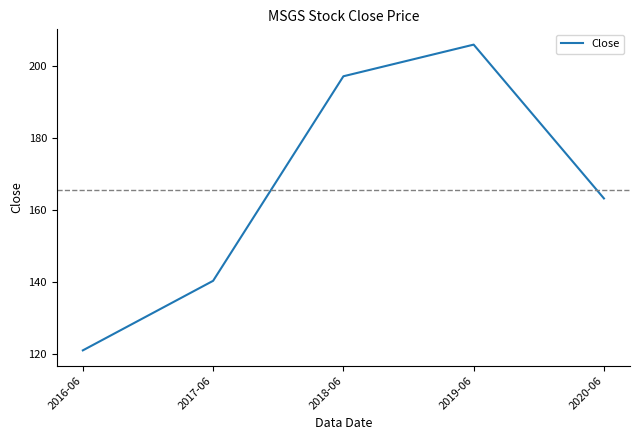

The value at 2020-06 is 163.2. True or false?

True